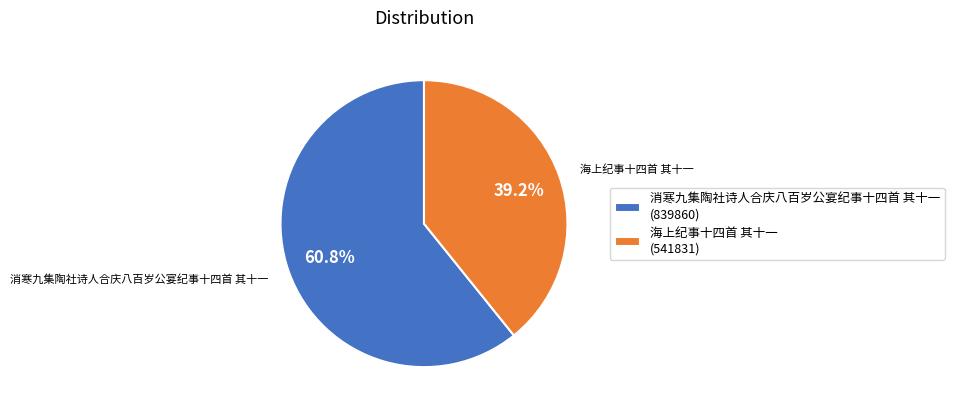

What is the majority slice?

消寒九集陶社诗人合庆八百岁公宴纪事十四首 其十一